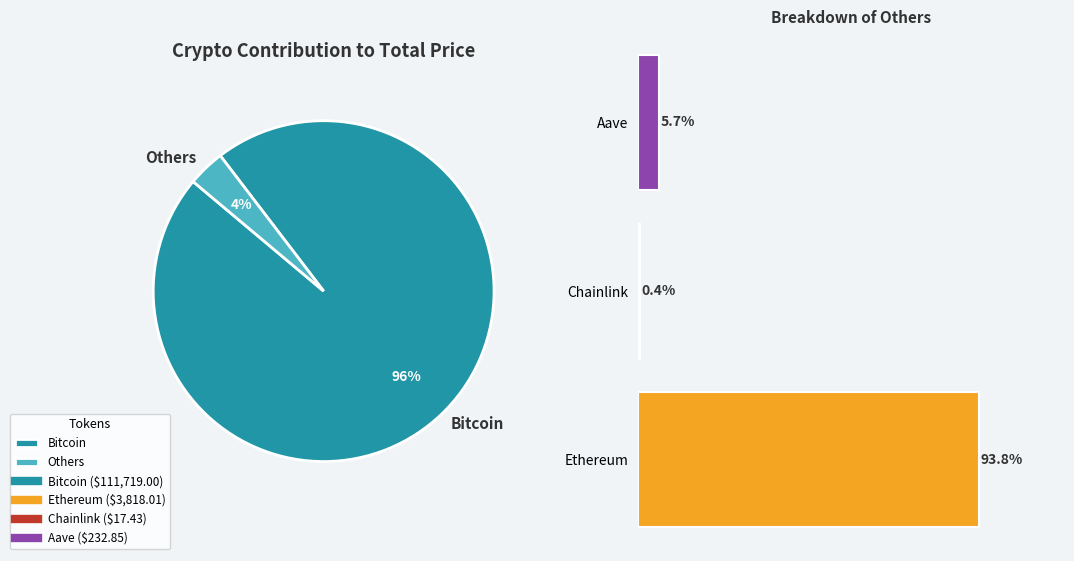

What percentage is the Bitcoin slice, to the nearest percent?

96%